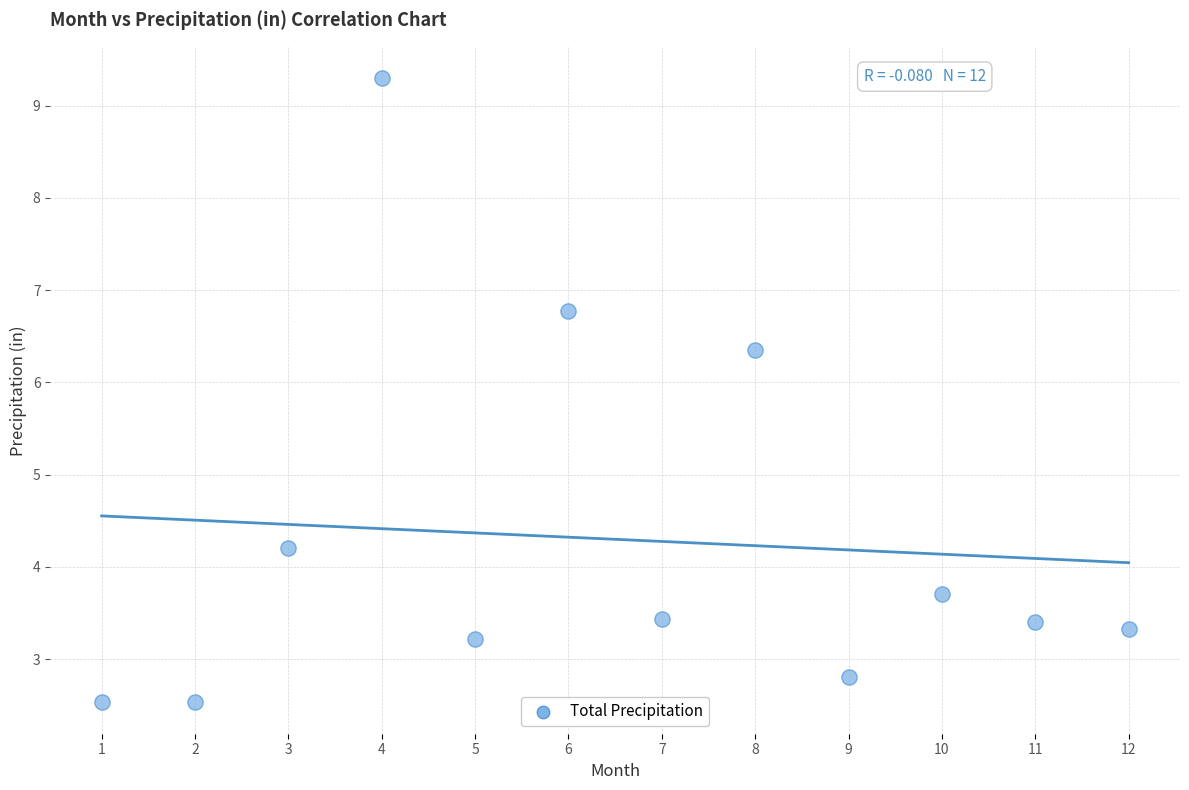

What Y value in the scatter plot is closest to 5?

4.2